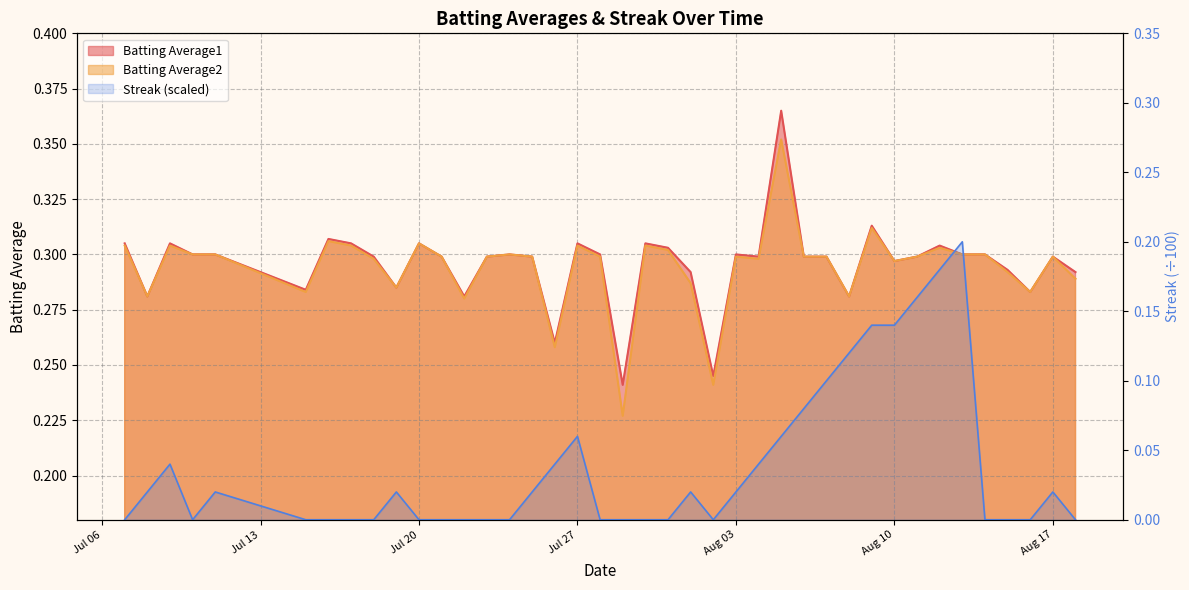

Which series has the largest total across all categories?

Batting Average1